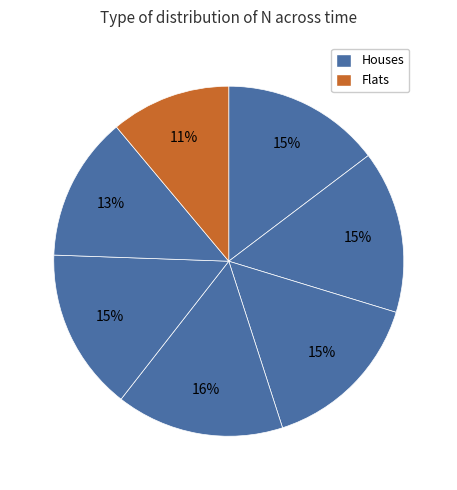

Rank the categories by value from highest to lowest.

4, 3, 2, 5, 1, 6, 7